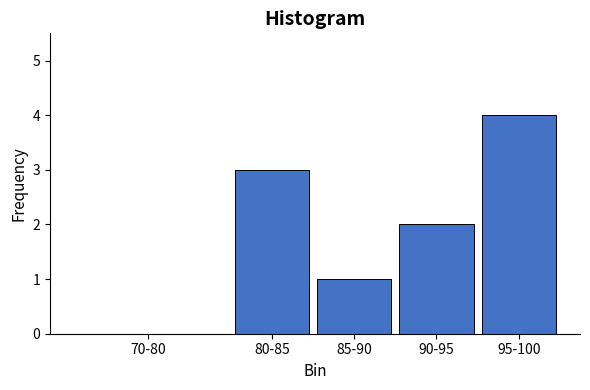

Reading left to right, transcribe all the data shown in this chart.

70-80=0	80-85=3	85-90=1	90-95=2	95-100=4